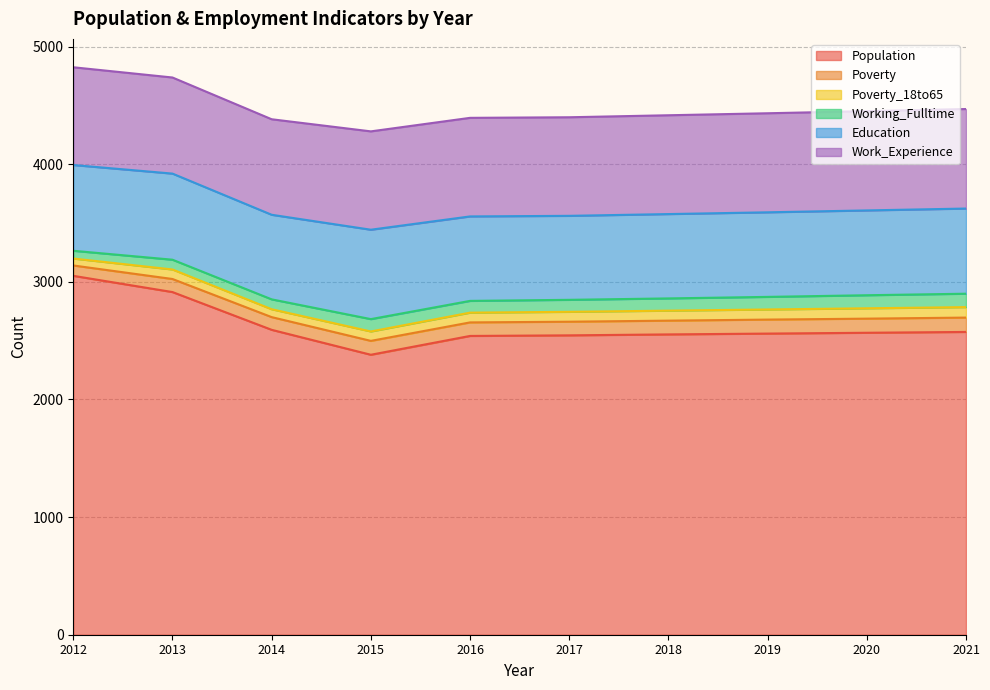

How many interior local valleys does the Population series have?

1